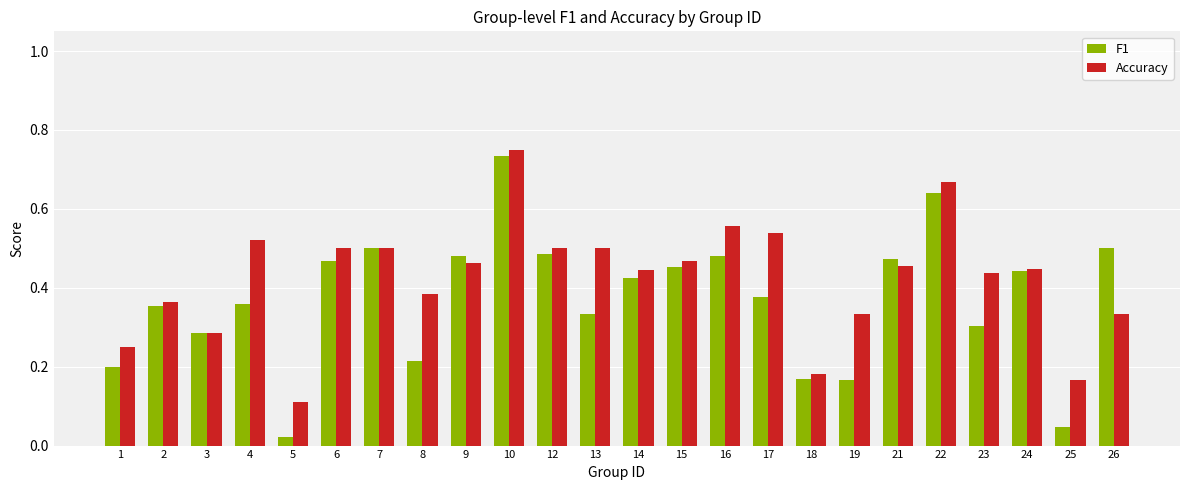

Which series has the widest spread of values?

F1